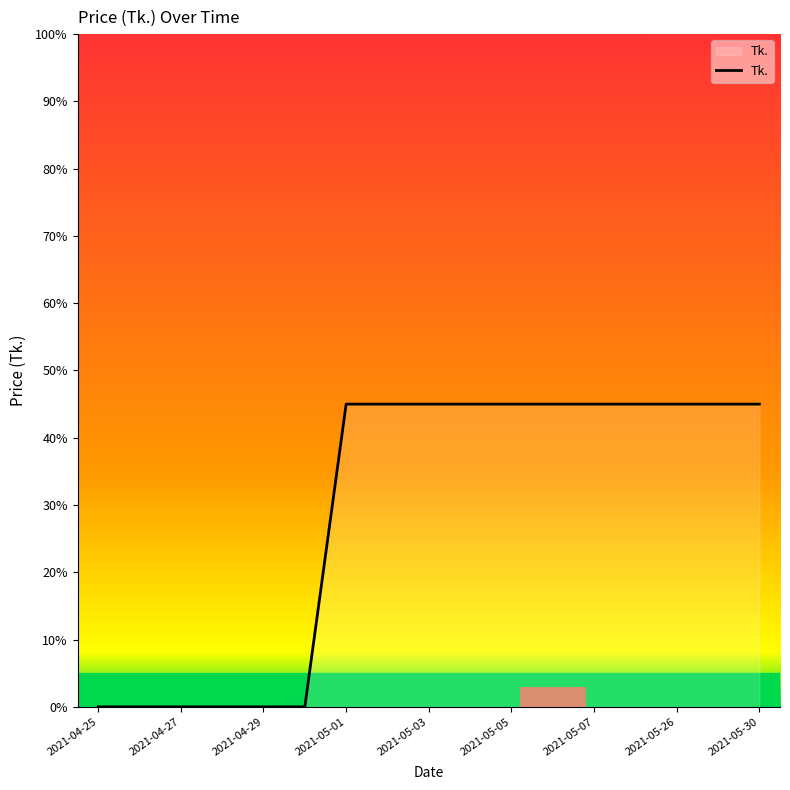

What is the difference between the second highest and minimum values?

45